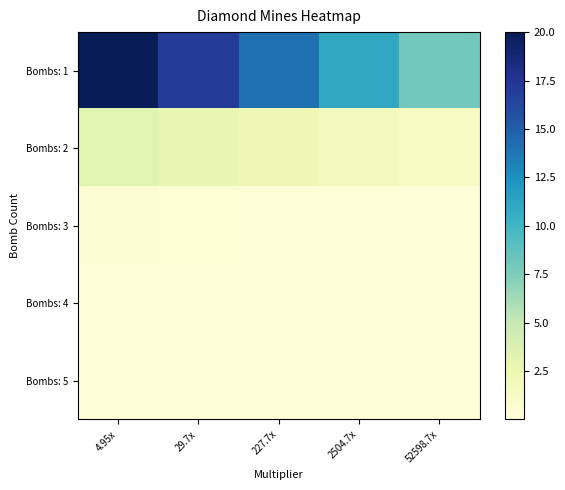

What is the sum of all Bombs: 1 values?

70.0